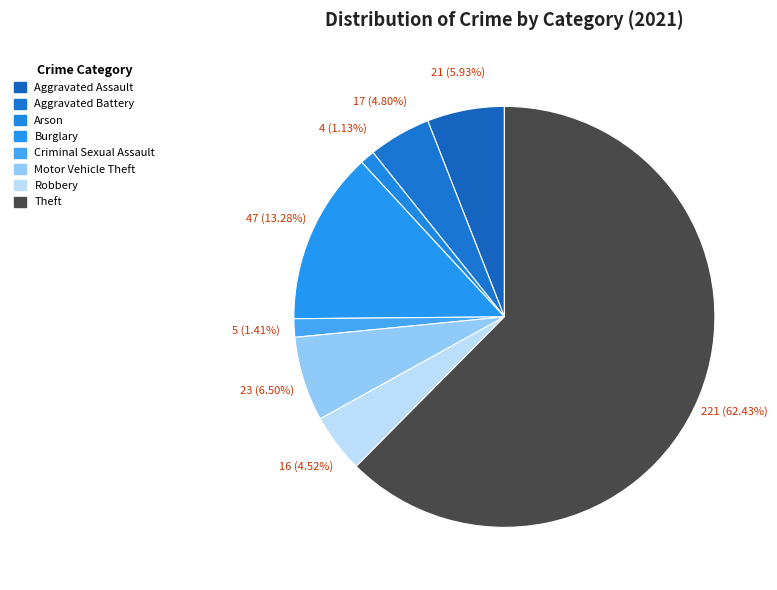

How many slices are in this pie chart?

8